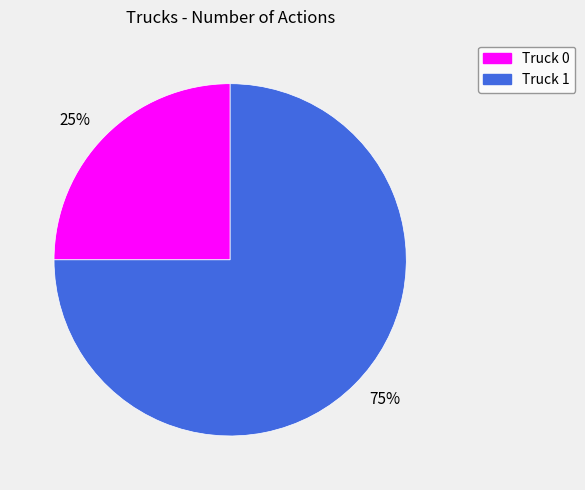

The 25% slice represents 18% of the pie. True or false?

False